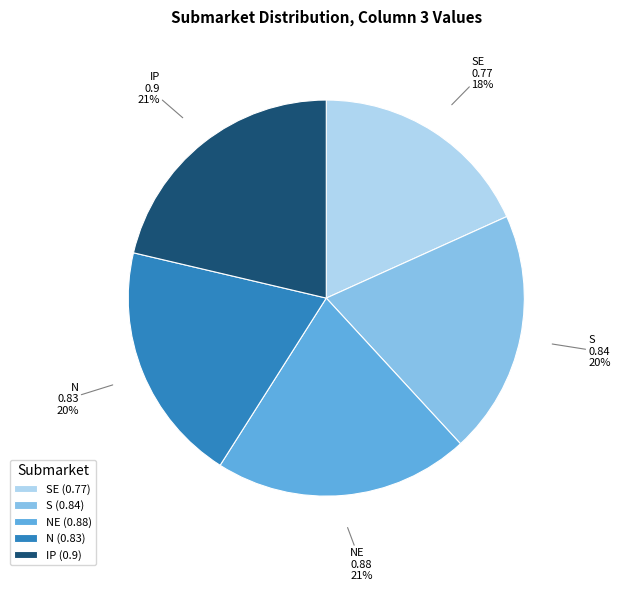

How many segments does this pie chart have?

5